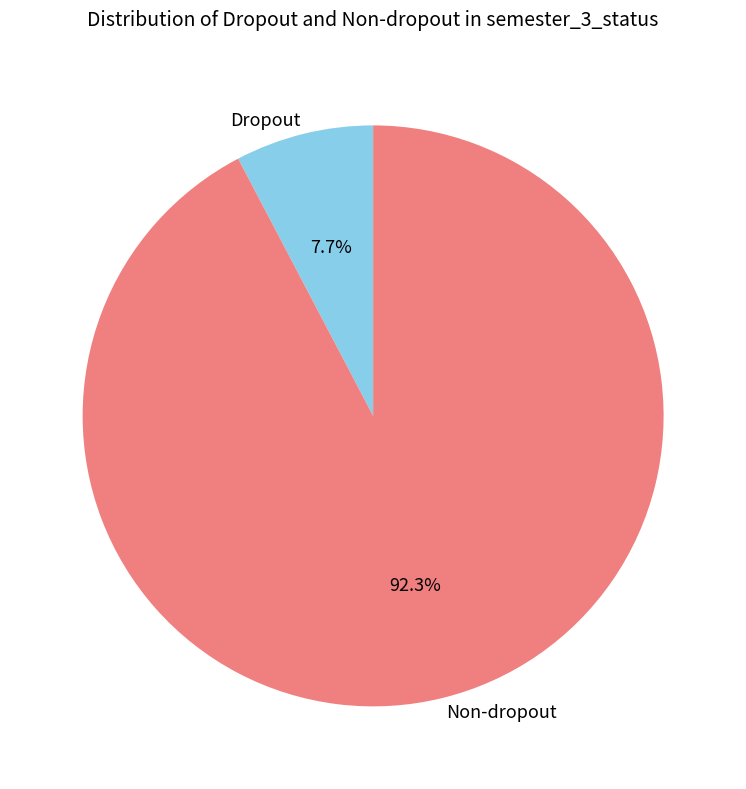

How many slices are in this pie chart?

2